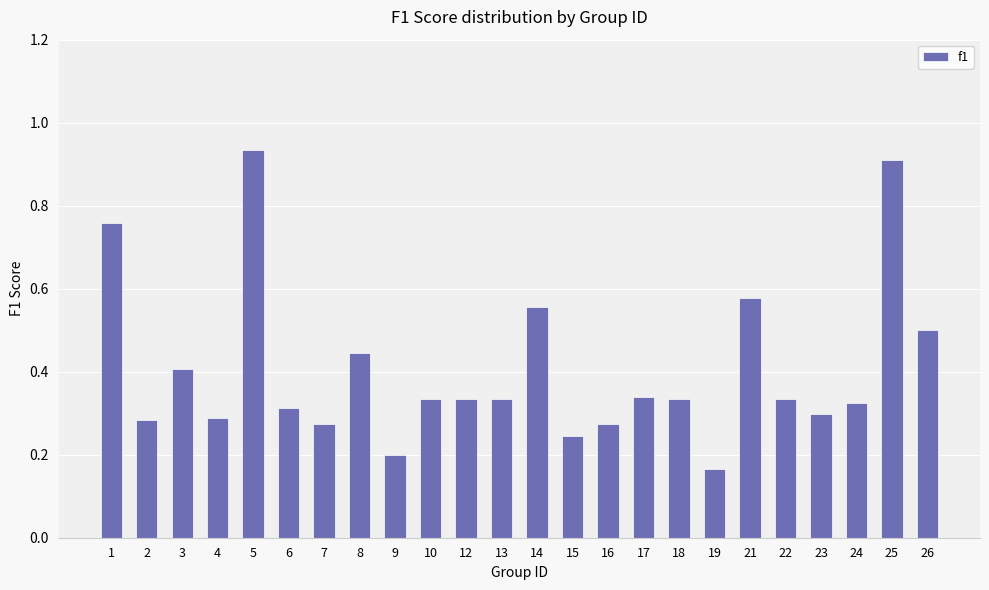

Is it true that the value at 1 is 1.3?

False